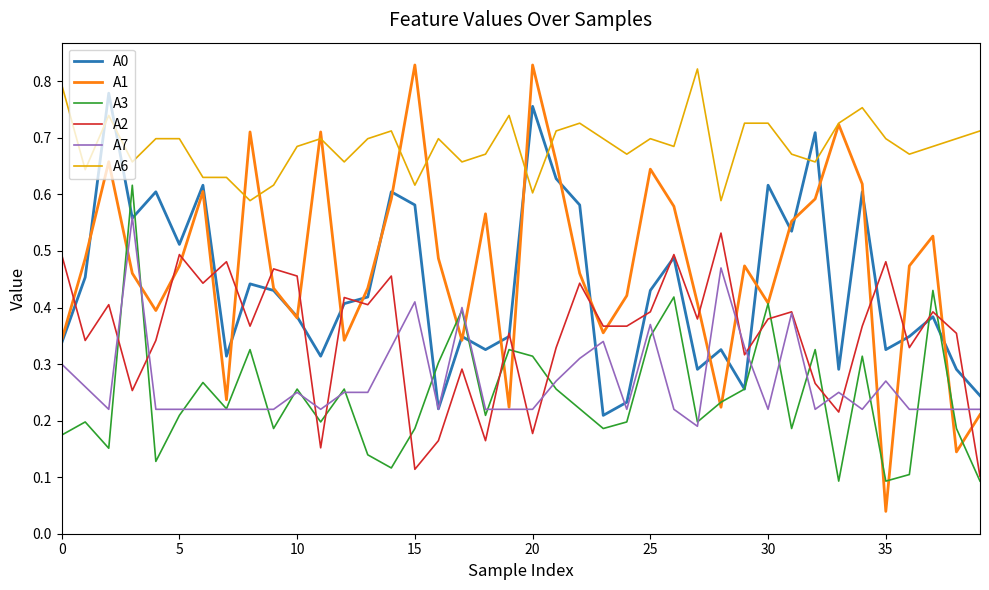

Which series has the largest total across all categories?

A6